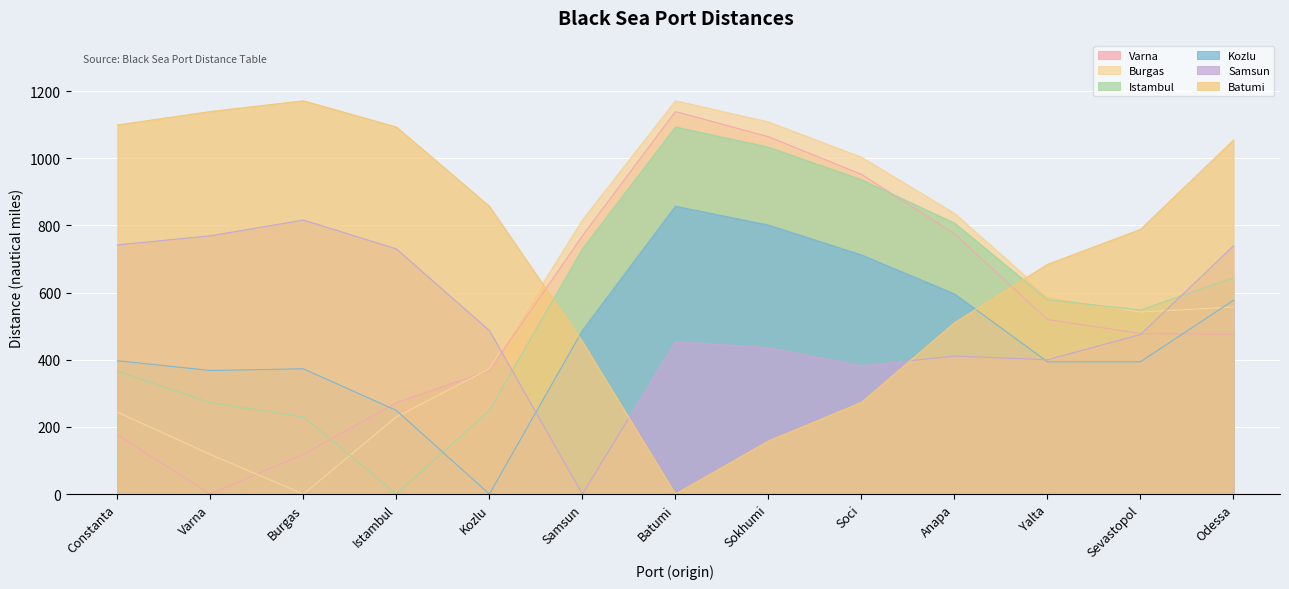

What is the average value of the Varna series?

547